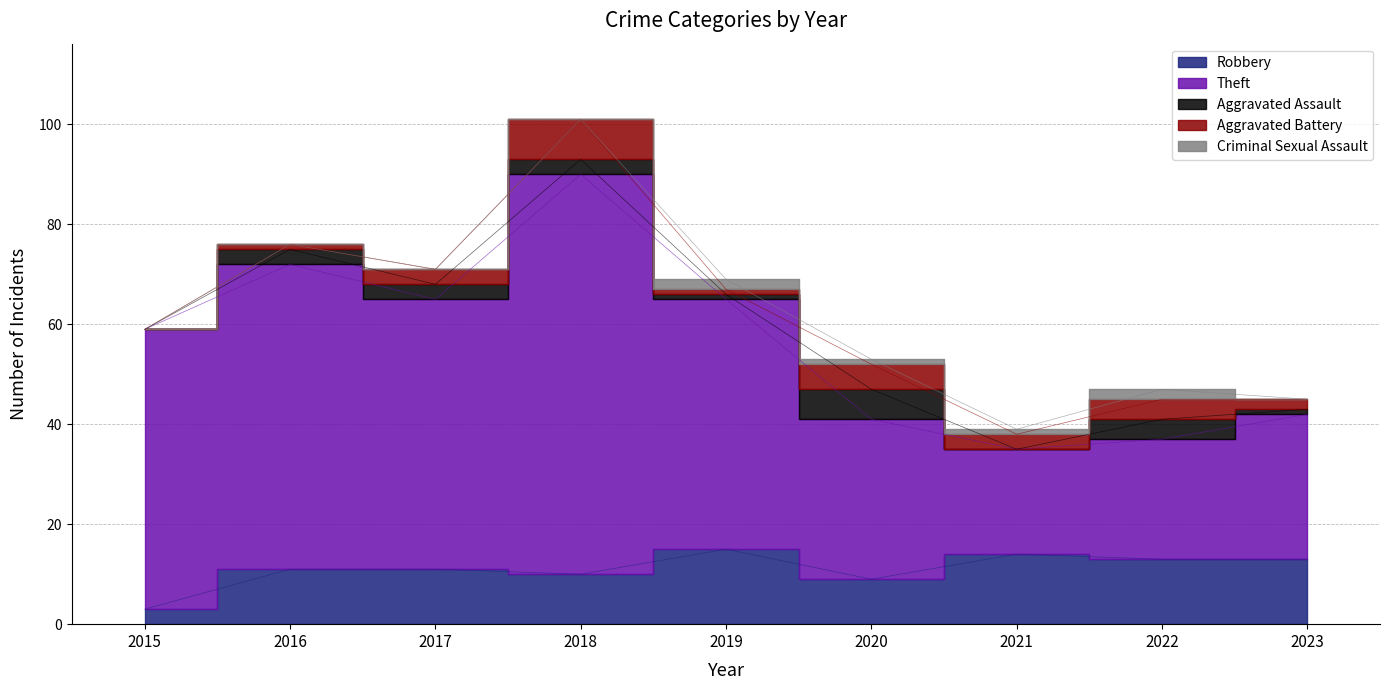

Which category has the lowest value in the Theft series?

2021